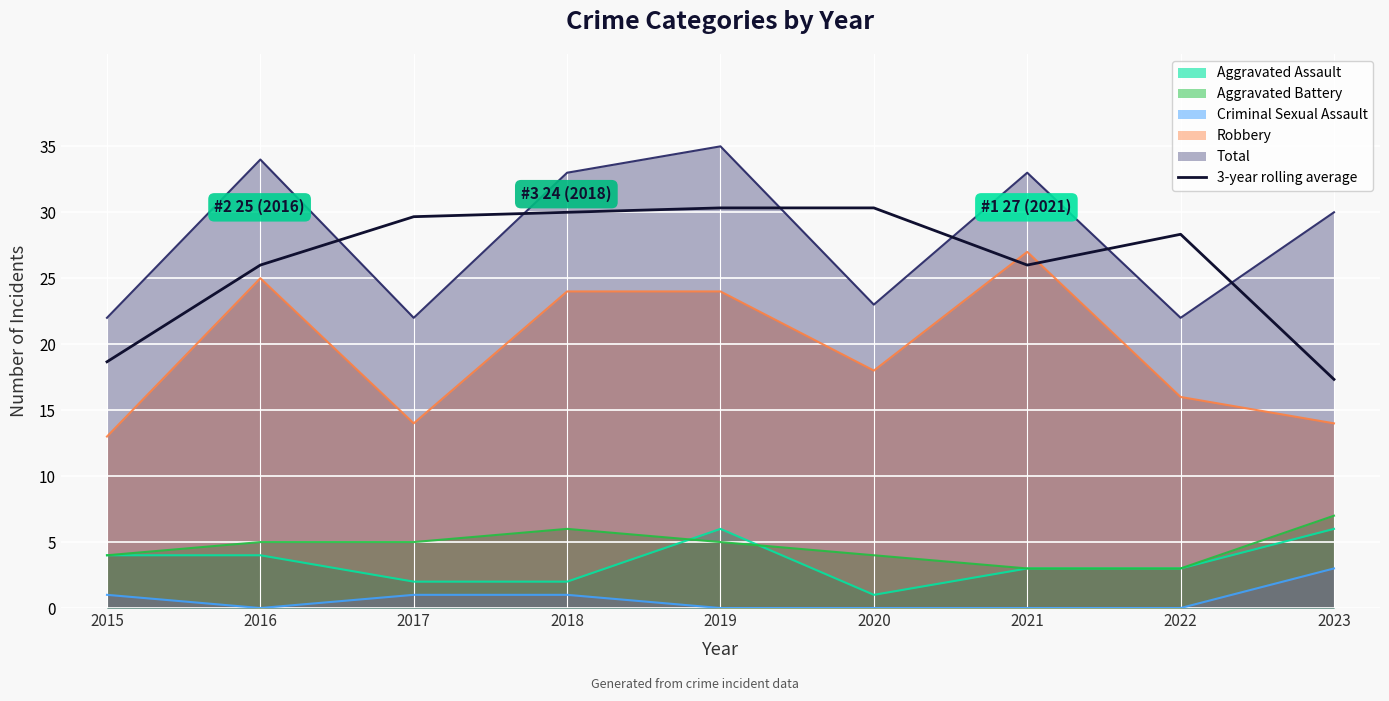

Where is the data nearest to the value 23?

2016